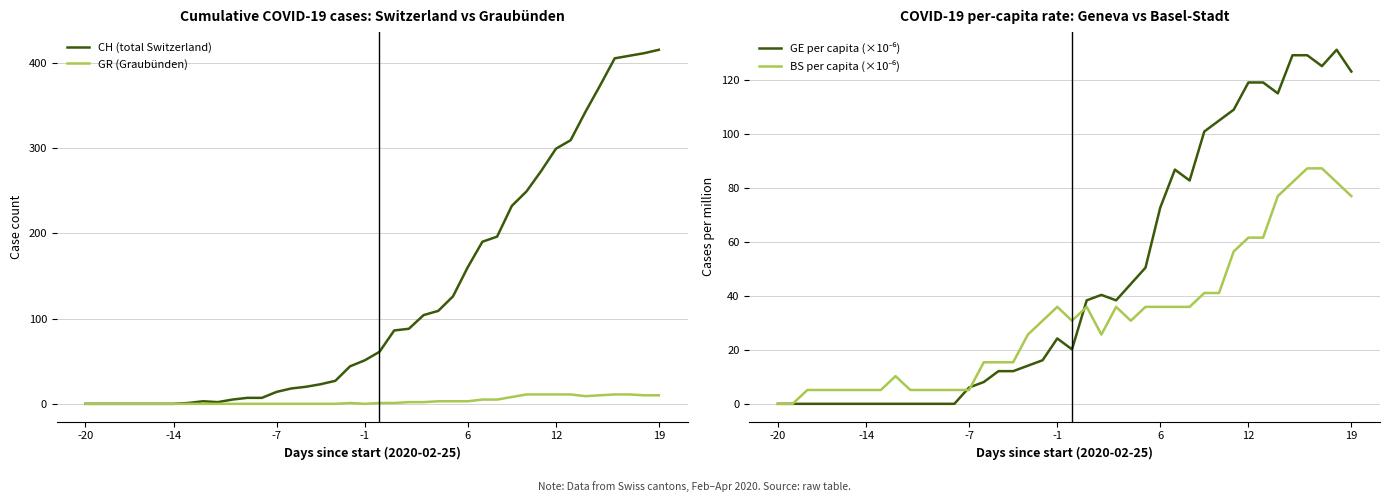

The GE per capita (×10⁻⁶) series shows -73.7 at 8. True or false?

False